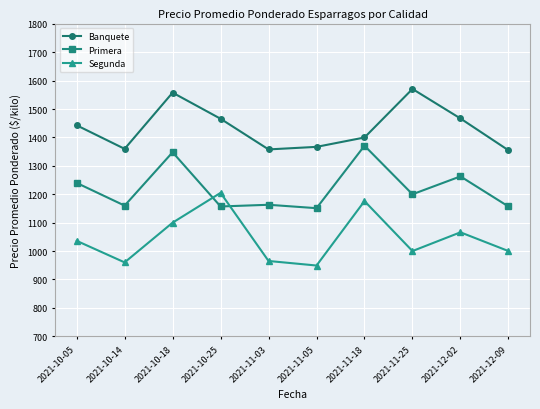

Which series has the largest range (max minus min)?

Segunda